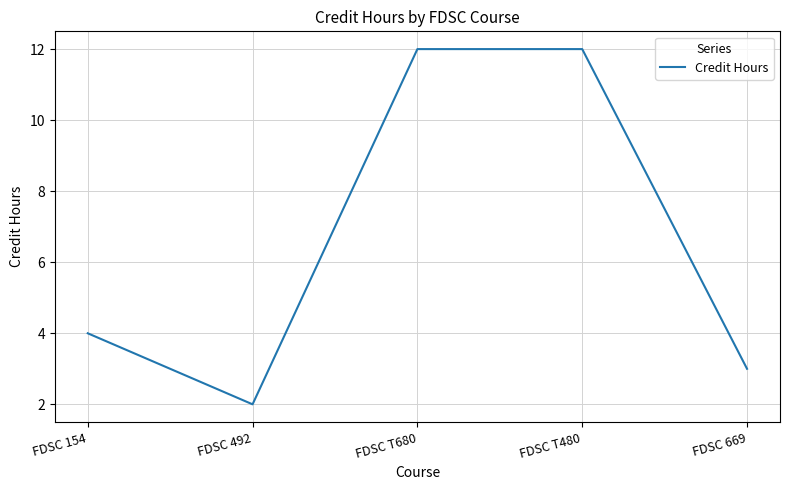

Reading right to left, what are all the values shown in this chart?

FDSC 669=3	FDSC T480=12	FDSC T680=12	FDSC 492=2	FDSC 154=4